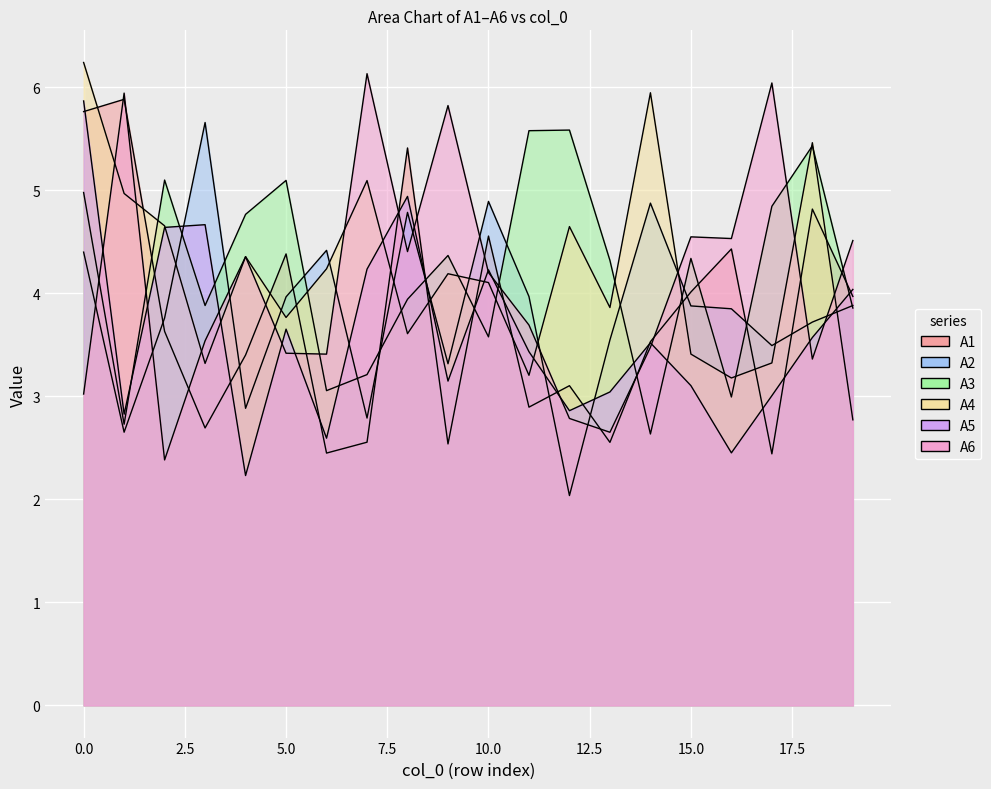

What is the maximum value for A5?

5.9